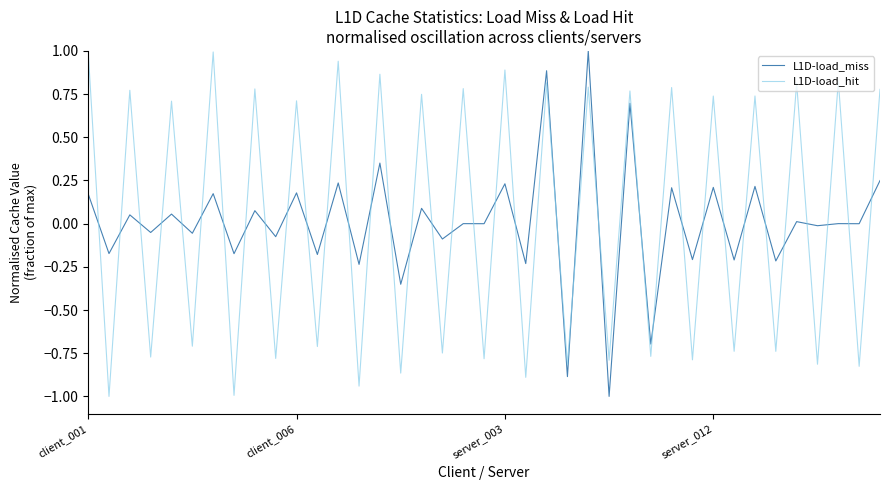

What is the minimum value shown in the chart?

-1.0